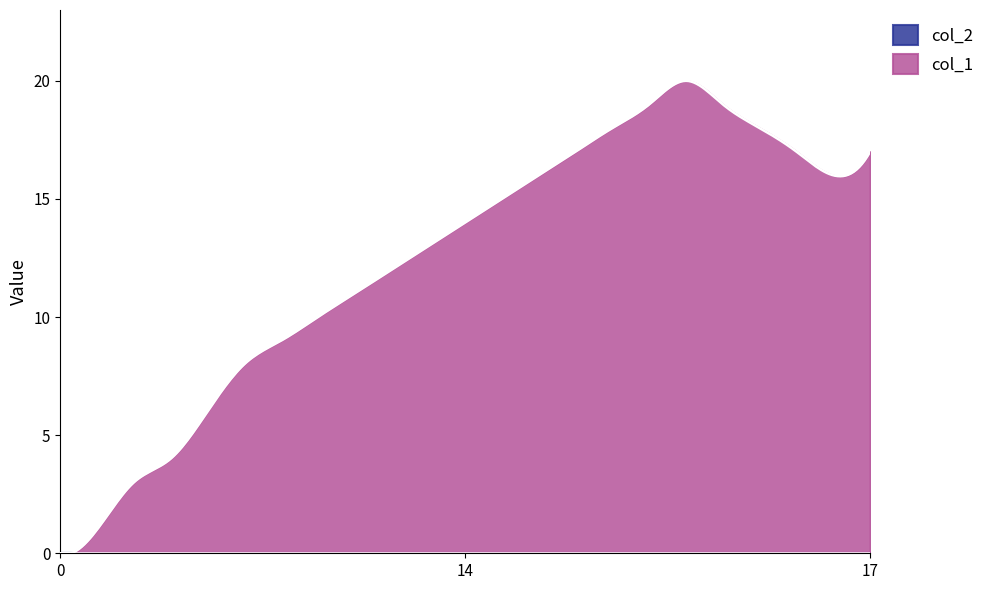

Which series has the largest total across all categories?

col_1